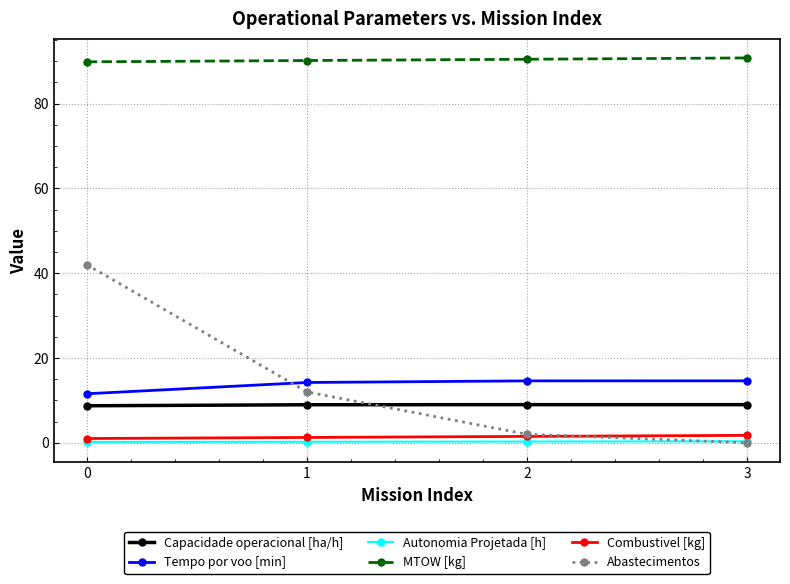

True or false: MTOW [kg] has more than 2 interior local peaks.

False